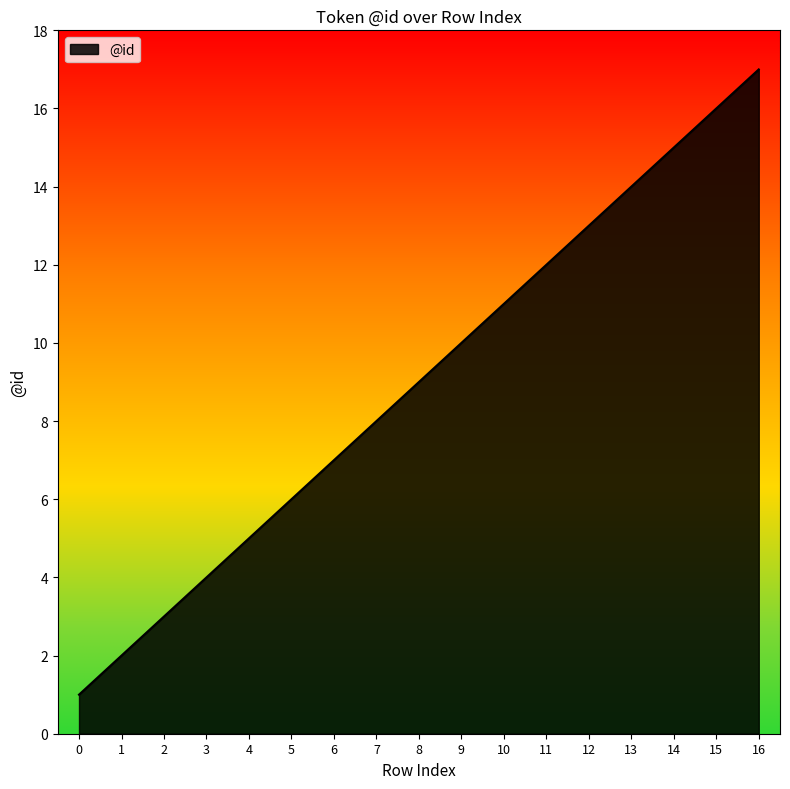

At which label is the value closest to 9?

8